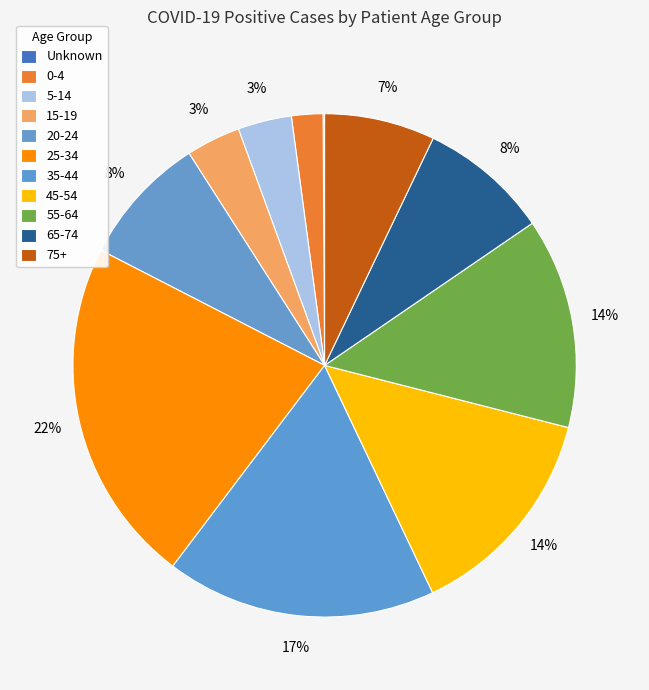

Count the number of slices in the pie.

11